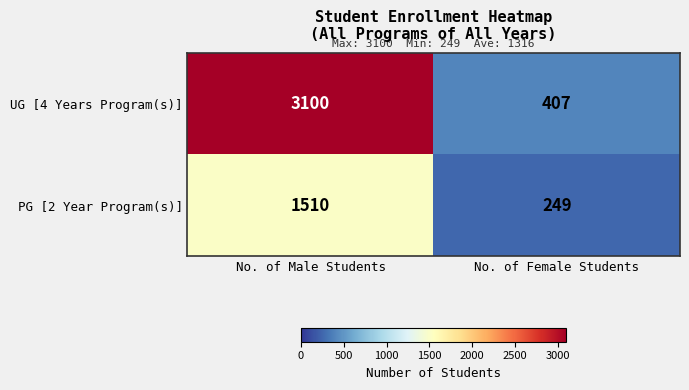

Which series has the largest total across all categories?

UG [4 Years Program(s)]